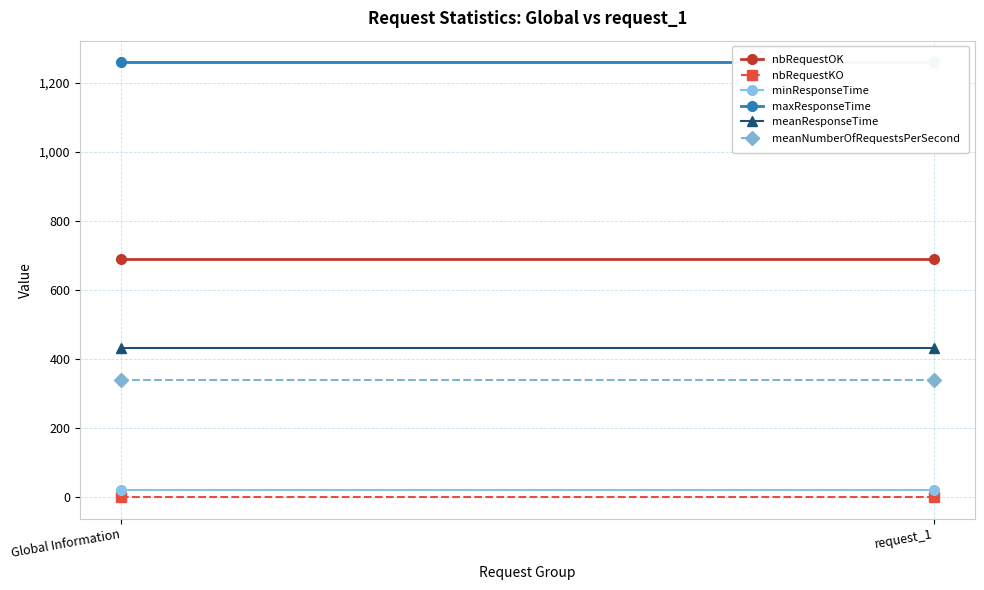

What is the spread (max minus min) of values at Global Information?

1260